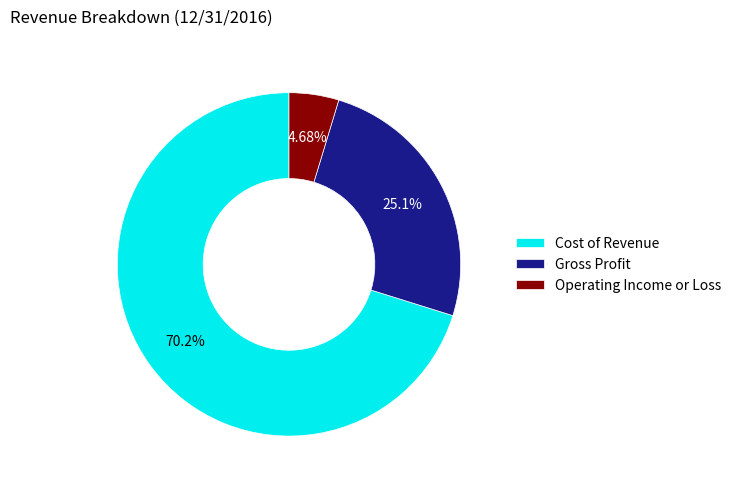

What is the ratio of the value at Operating Income or Loss to the value at Cost of Revenue?

0.1